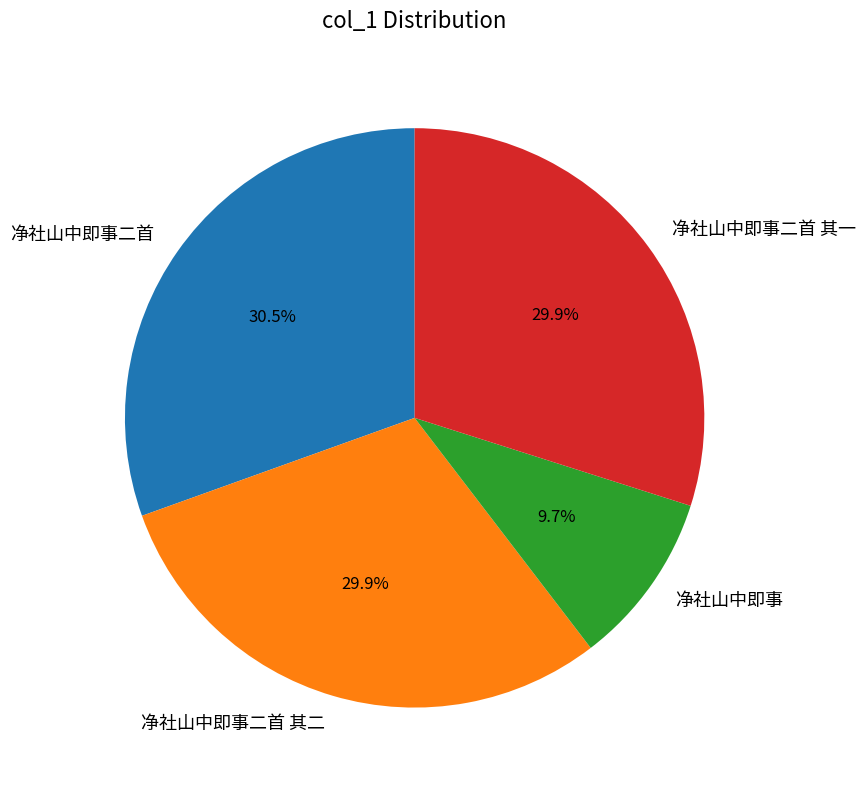

Is there any slice that represents more than half of the pie?

No